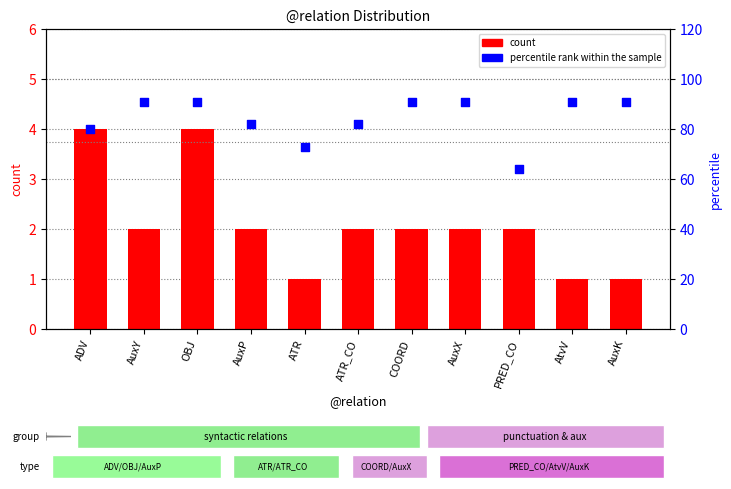

At how many categories does at least one series exceed 68?

10